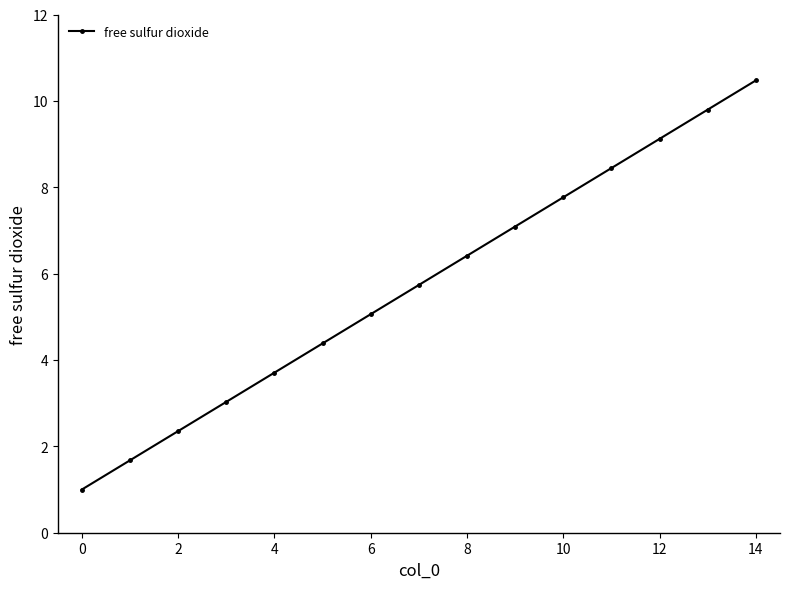

What is the average value?

5.7